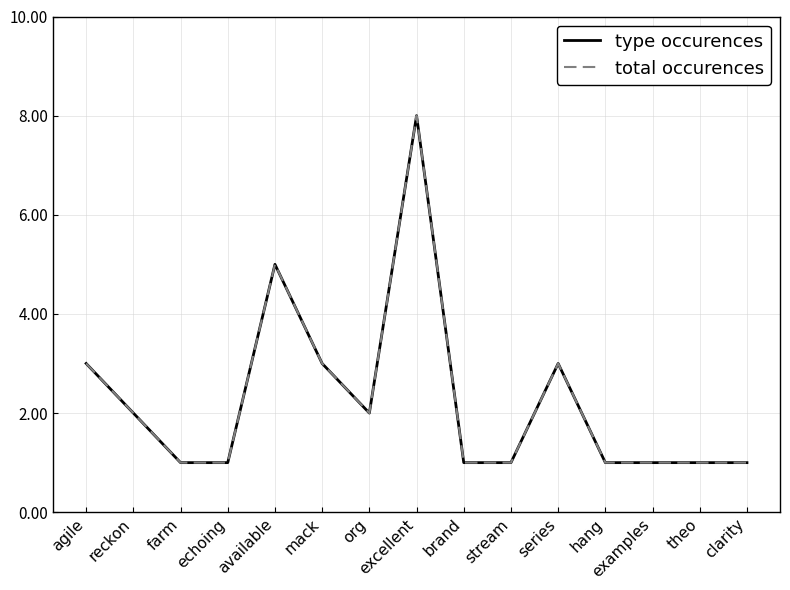

What is the total value across all series at brand?

2